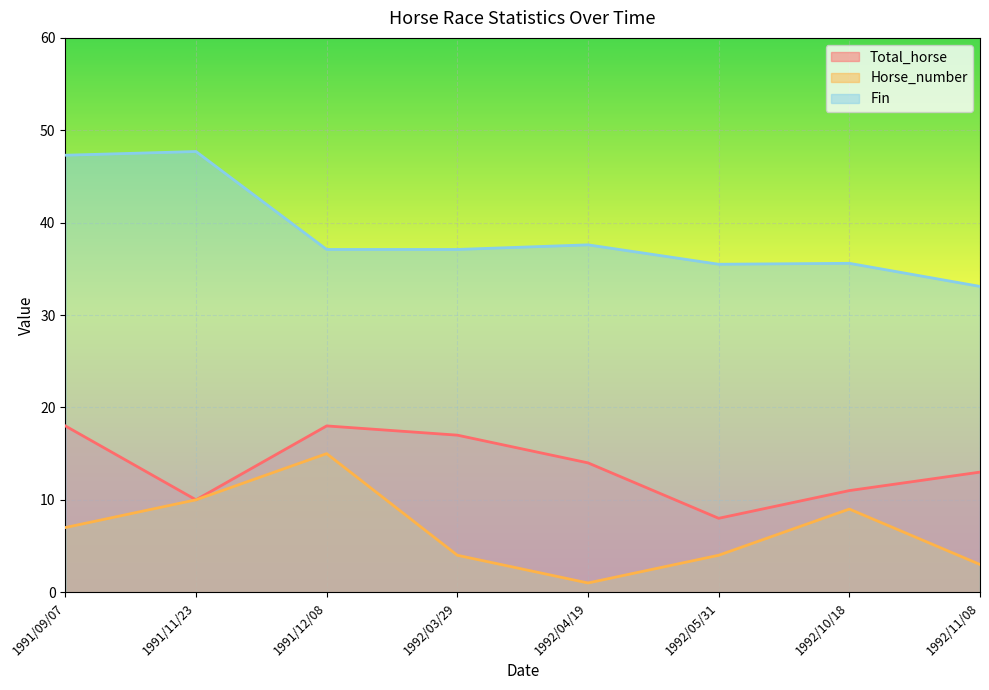

At which label is Fin closest to 40?

1992/04/19